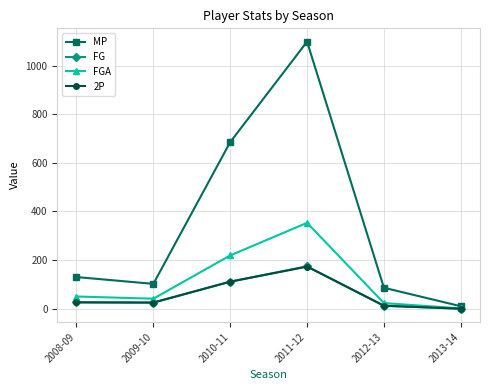

What is the spread (max minus min) of values at 2010-11?

574